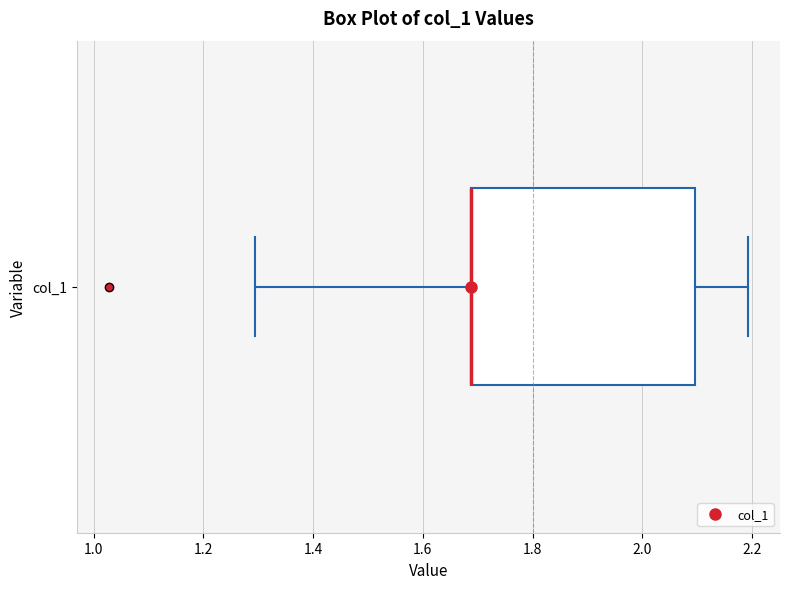

Where does the left whisker of the box for col_1 end on the x-axis? The values are not printed on the chart, so give them approximately, as read against the axis.

1.30